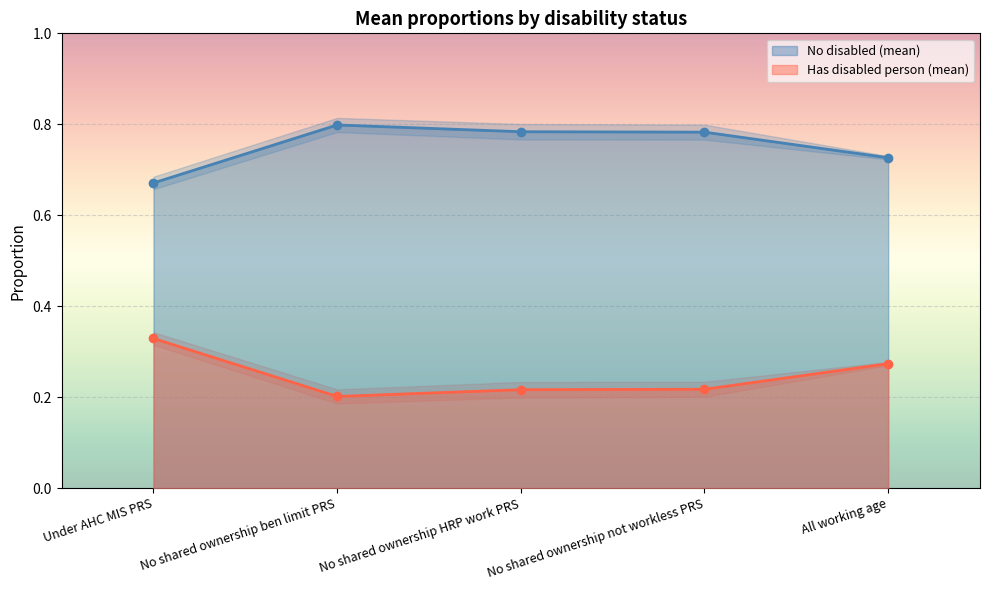

Does the chart display data point markers on the line(s)?

Yes